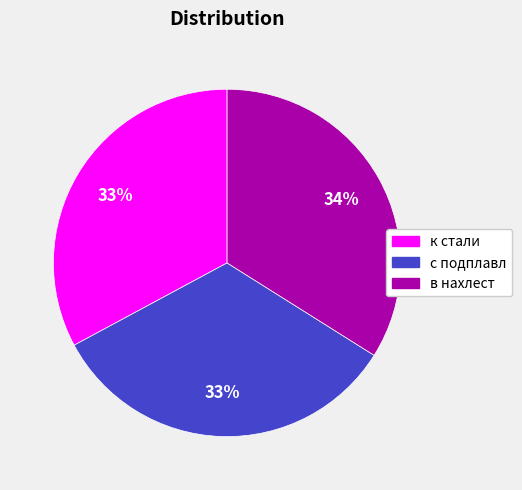

Combined, do с подплавл and в нахлест account for over 50%?

Yes